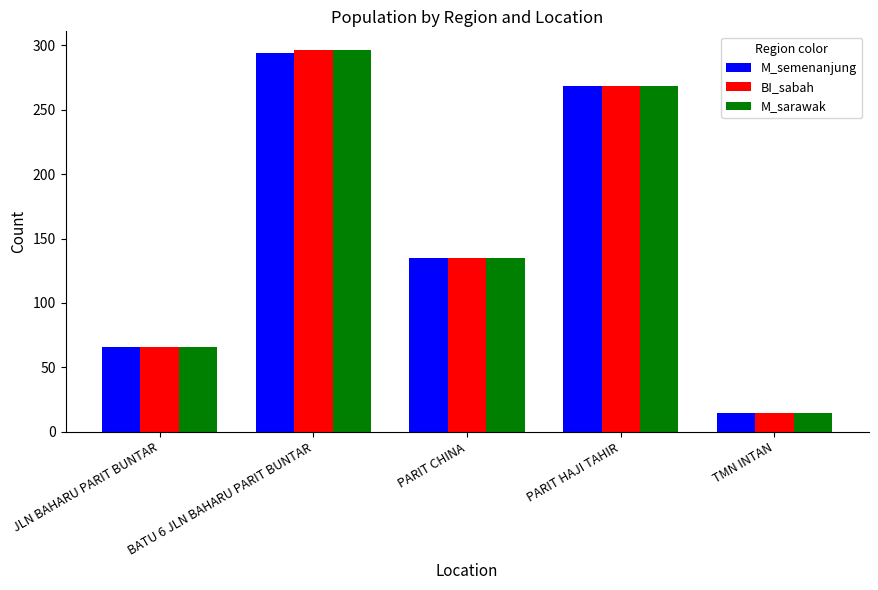

At which label does BI_sabah first exceed 135?

BATU 6 JLN BAHARU PARIT BUNTAR